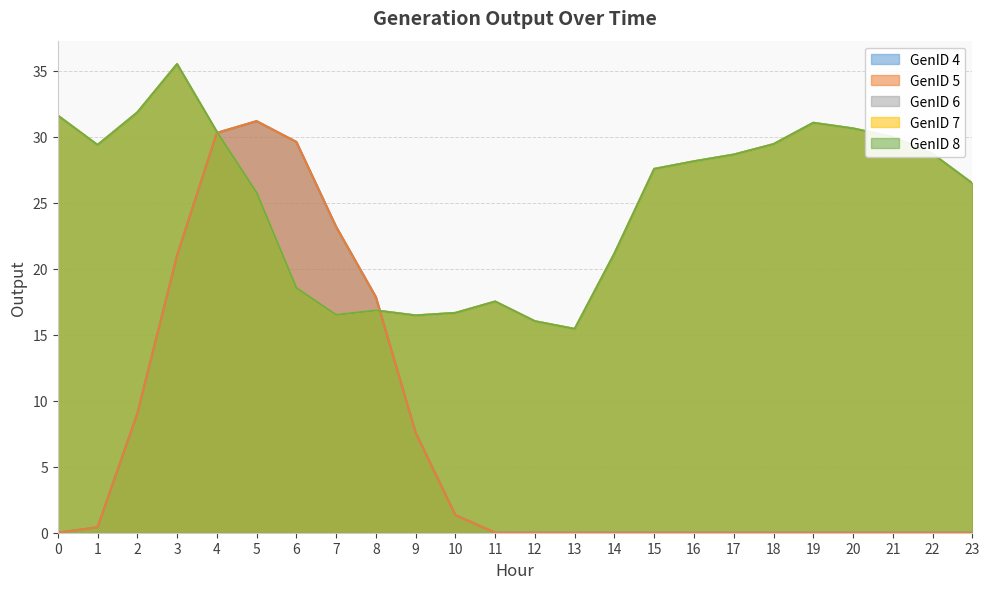

True or false: GenID 7 has more than 0 interior local peaks.

True